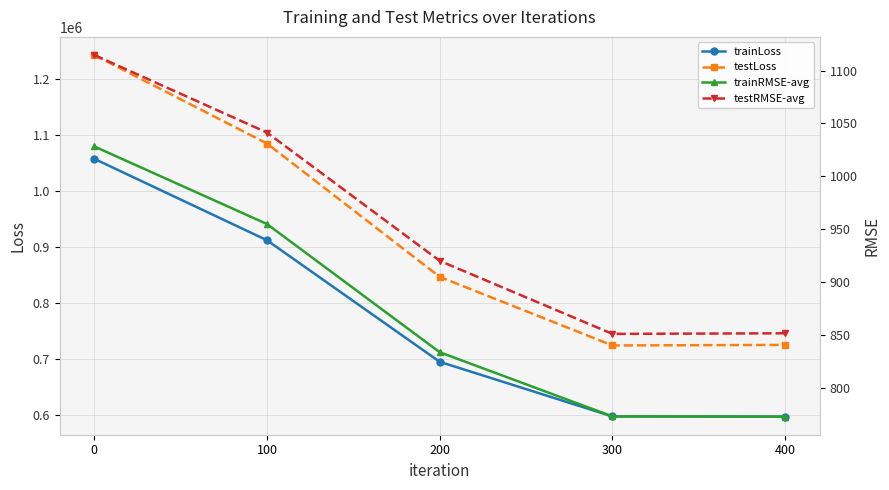

What is the lowest value of the trainRMSE-avg series?

773.0